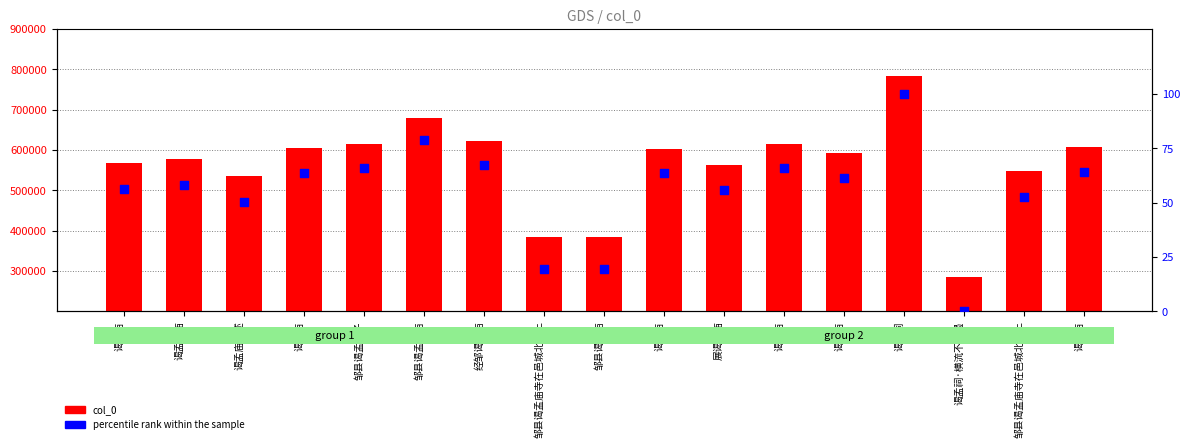

At which category is the sum across all series the highest?

谒孟祠